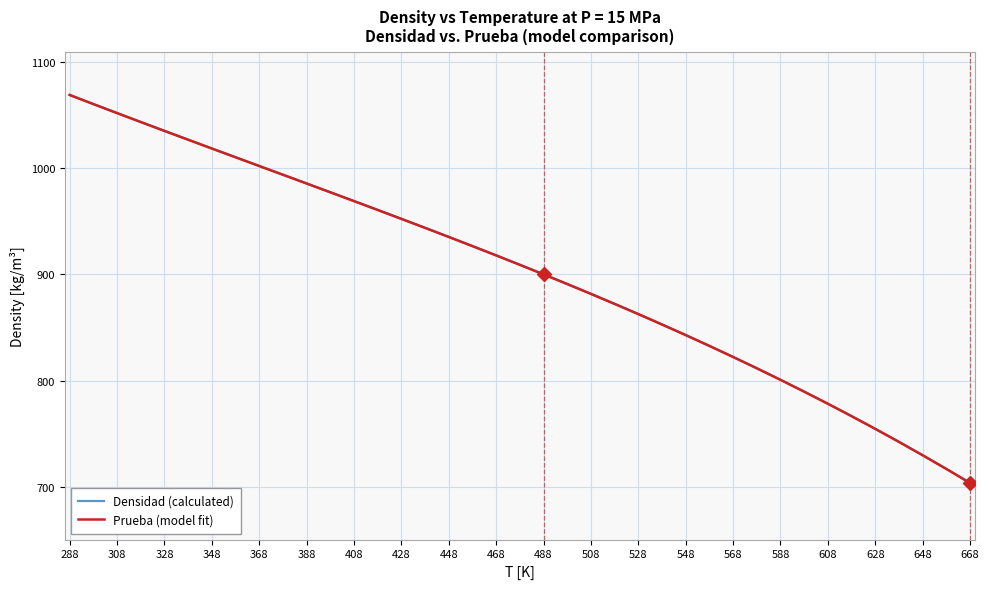

True or false: Prueba (model fit) and Densidad (calculated) intersect in this chart.

False